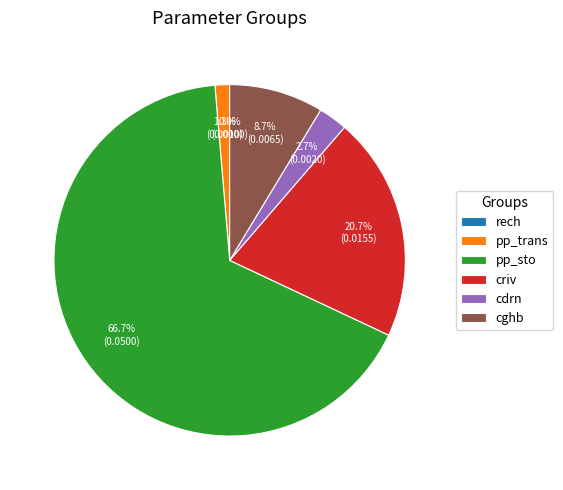

To the nearest percent, what is the difference between the largest and smallest slice percentages?

67%